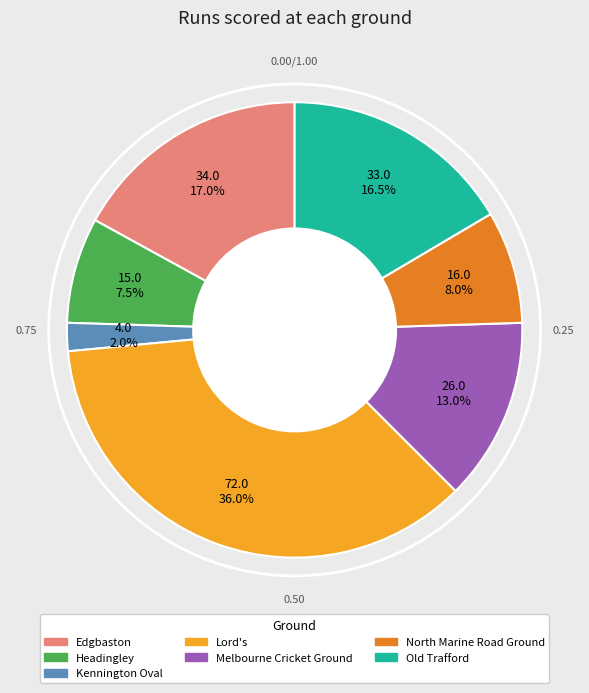

Do Old Trafford and North Marine Road Ground together represent more than half of the pie?

No